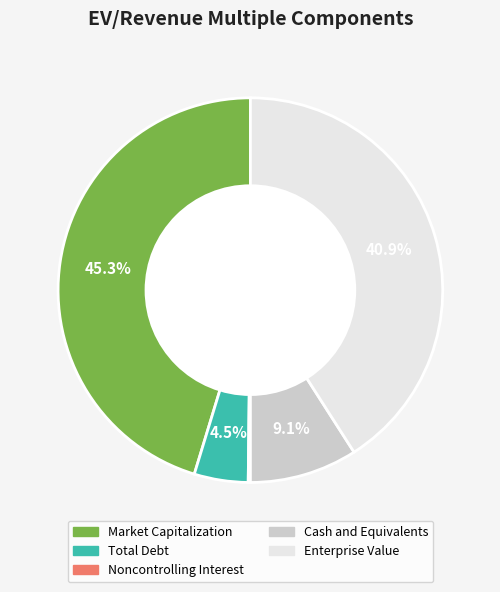

Does any single category account for the majority?

No